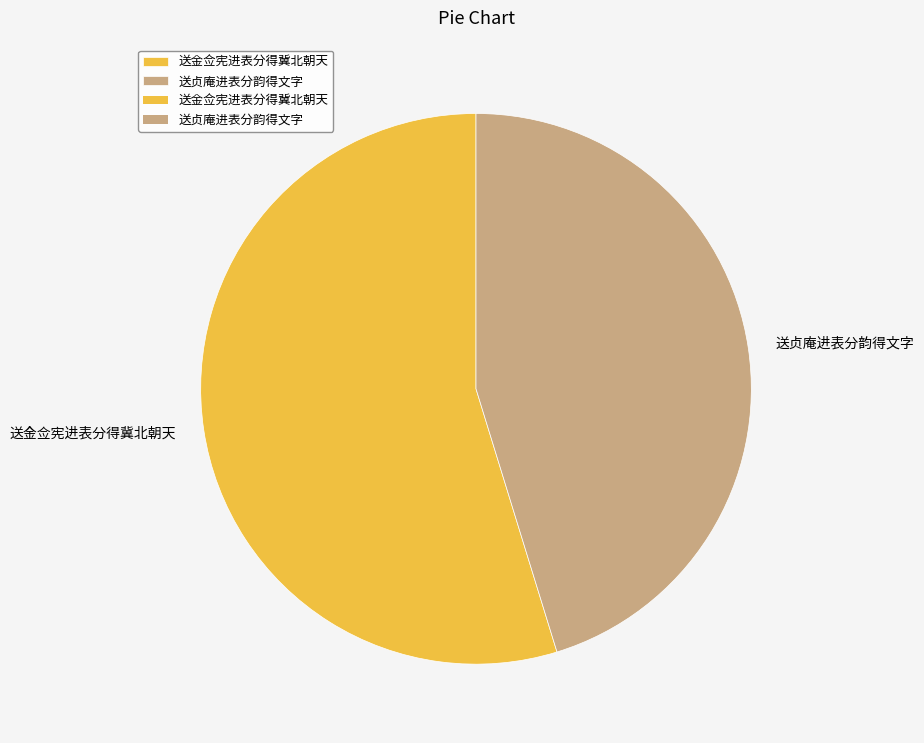

Rank the categories by value from lowest to highest.

送贞庵进表分韵得文字, 送金佥宪进表分得冀北朝天